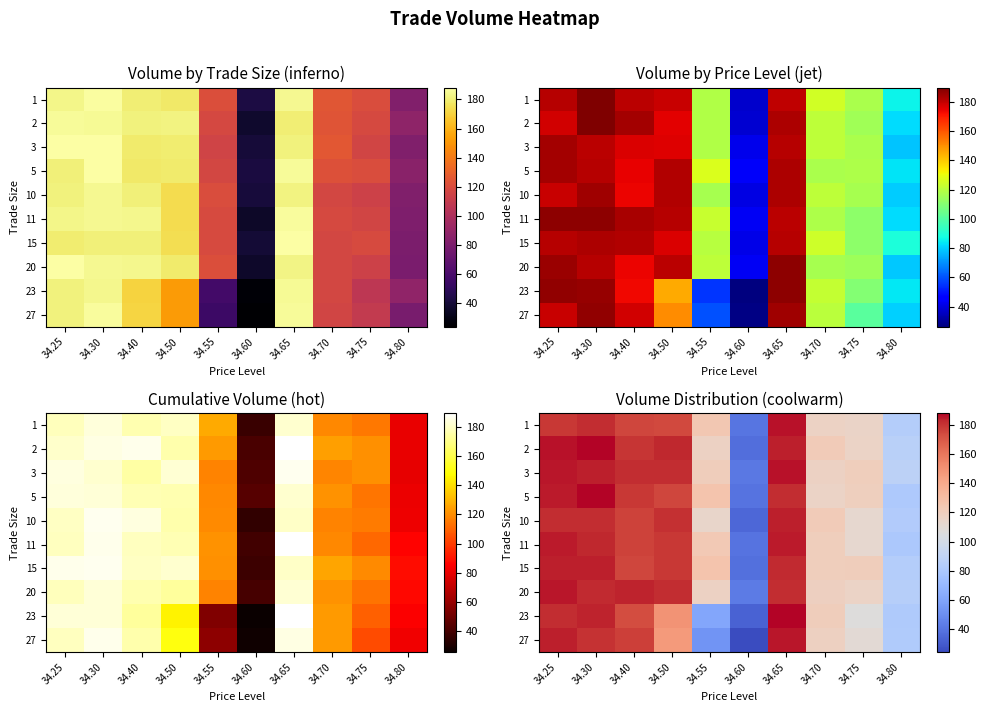

At which category is the sum across all series the highest?

34.65